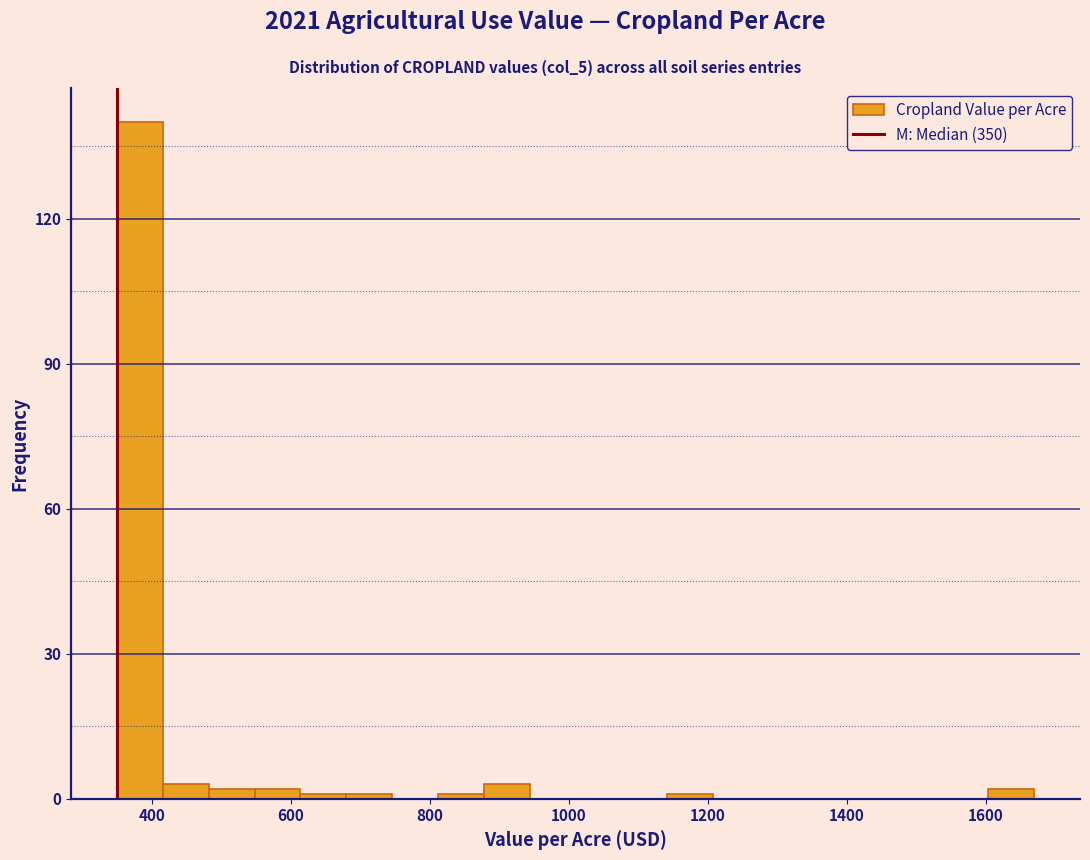

Read against the x-axis, roughly where is the centre of the tallest bar?

380